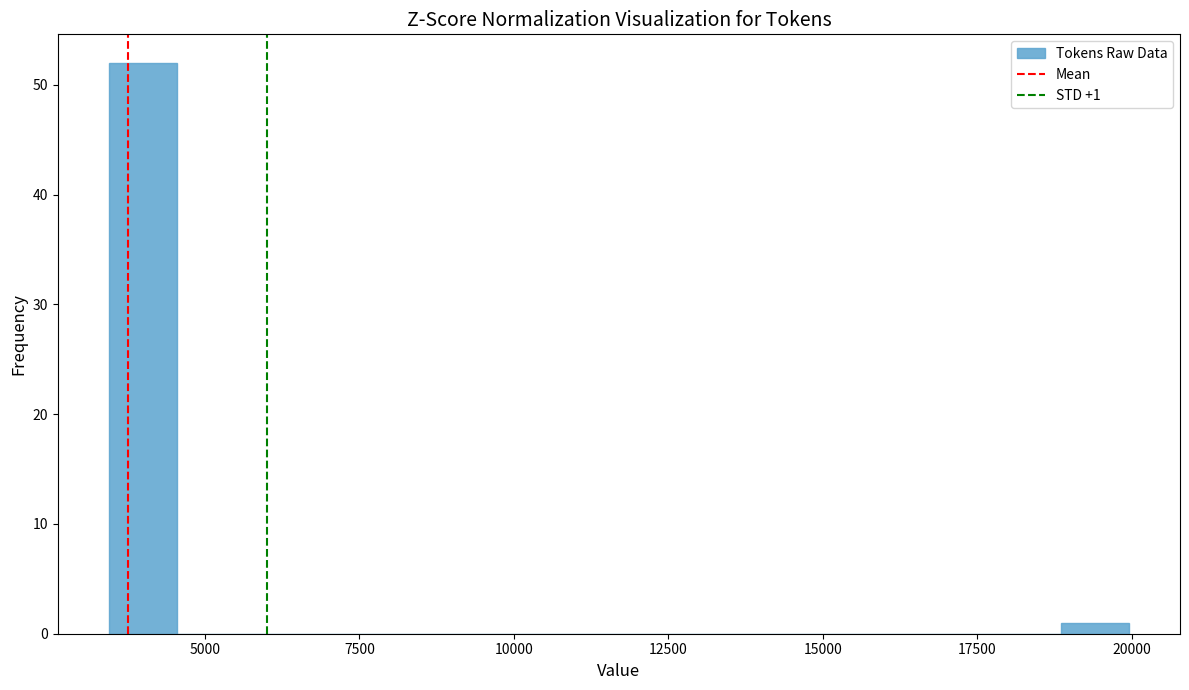

Around what value on the x-axis is the tallest bar? Give the approximate position of its centre, as read against the axis.

4000